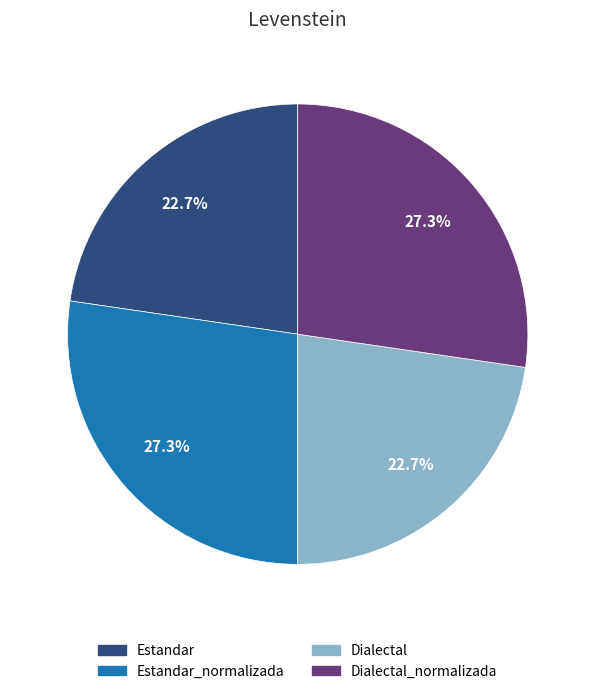

How many segments does this pie chart have?

4